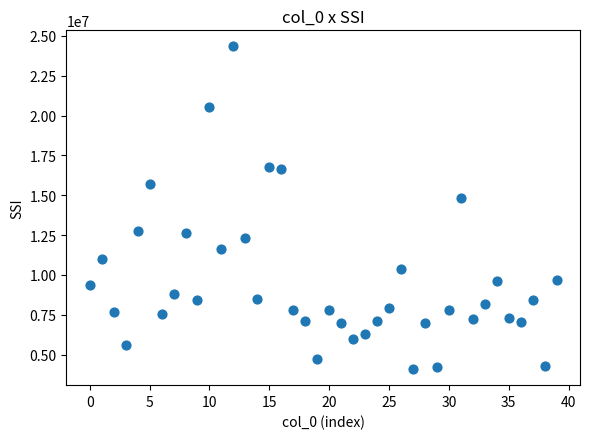

What is the range of Y values (max minus min)?

20232700